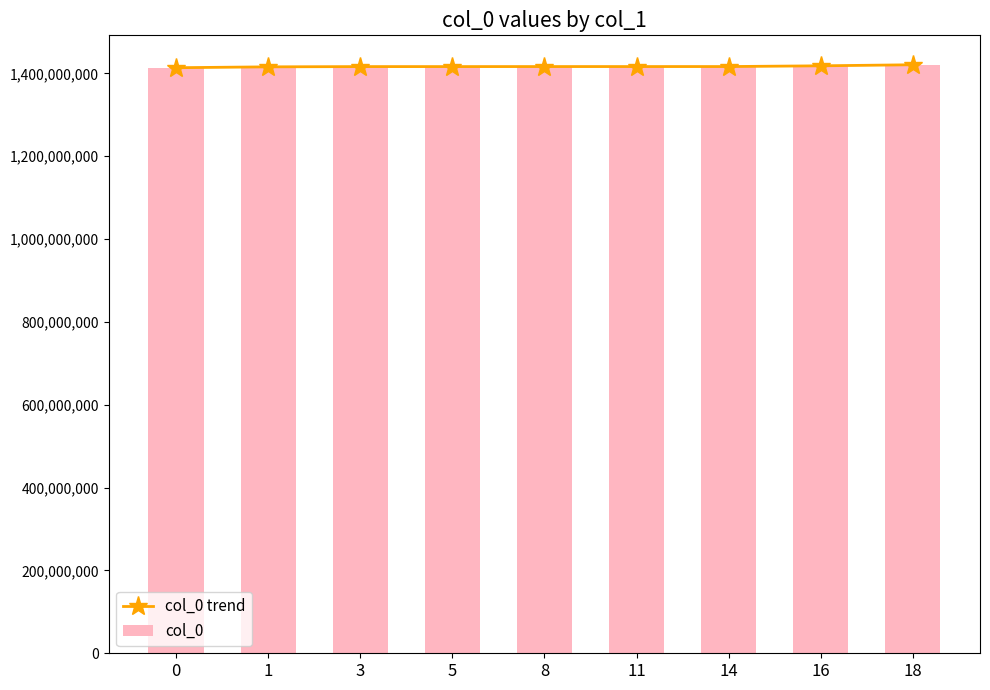

Which label corresponds to the largest value in the chart?

18